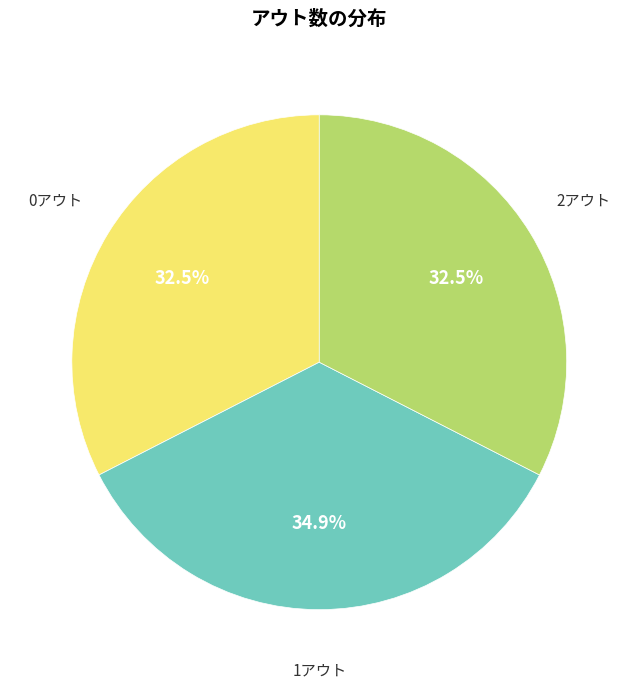

Does any single category account for the majority?

No